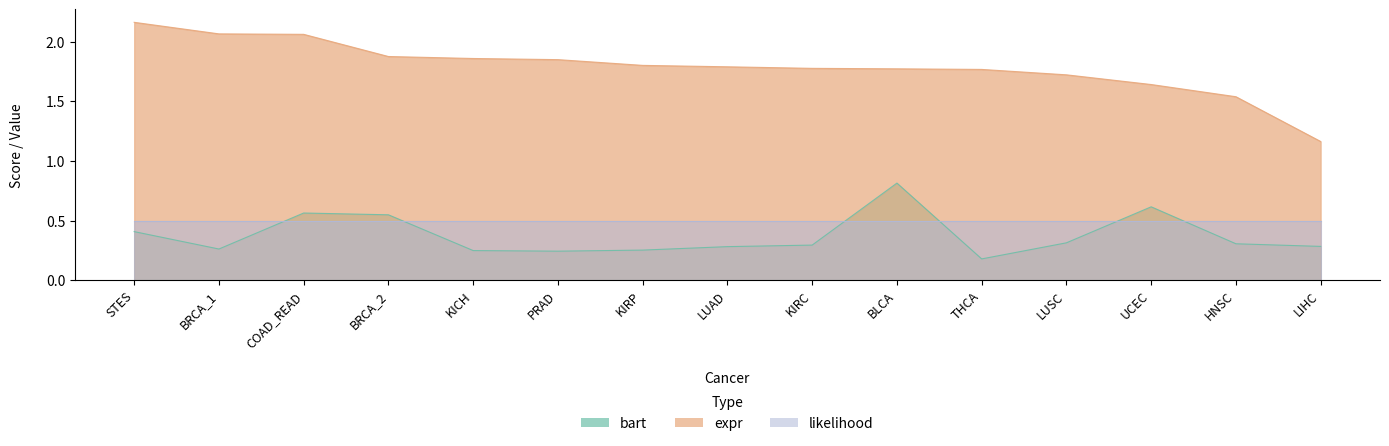

True or false: bart and expr intersect in this chart.

False